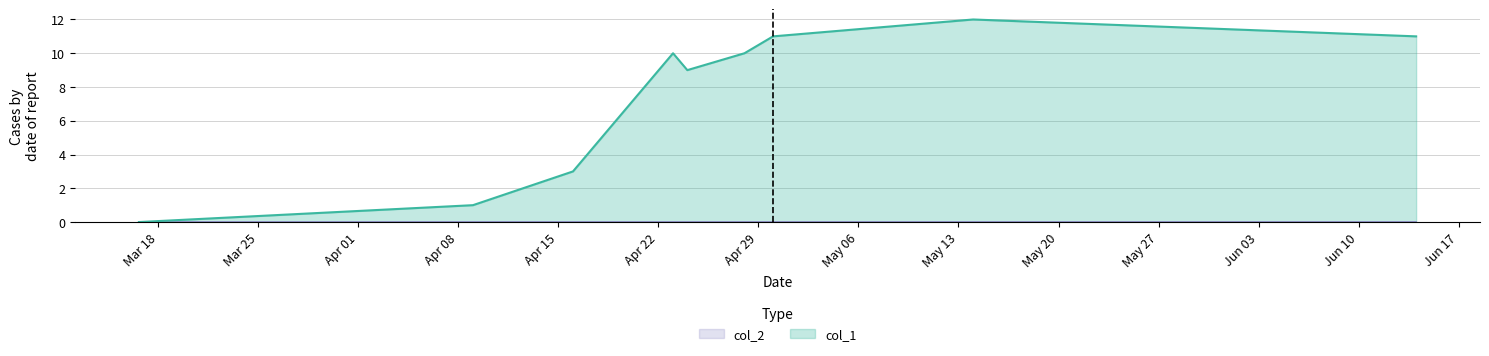

What is the greatest value displayed?

12